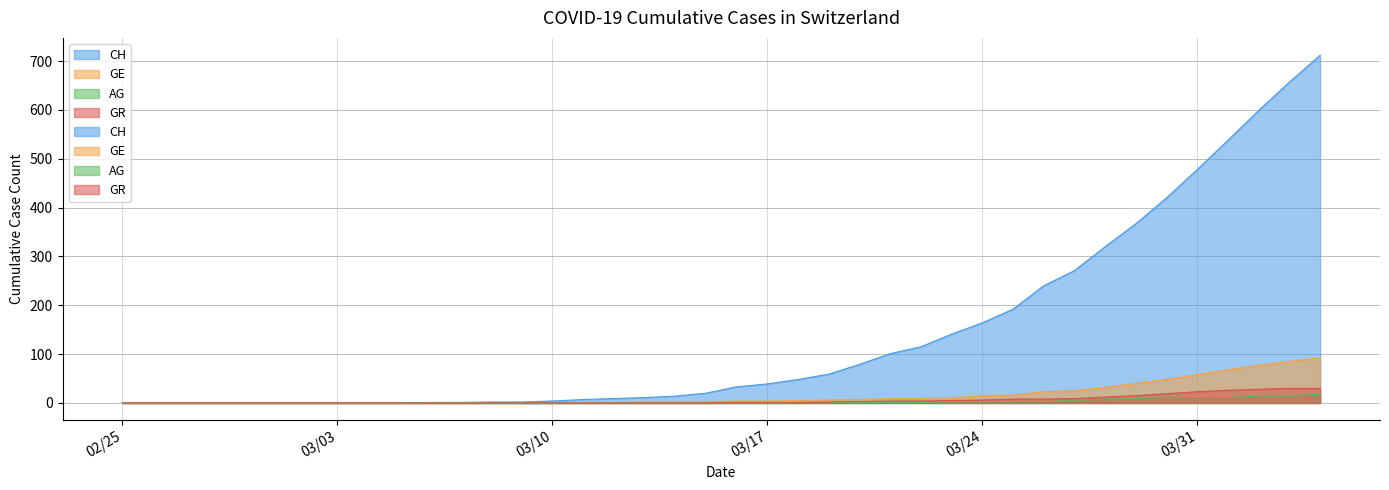

True or false: CH has more than 2 interior local peaks.

False